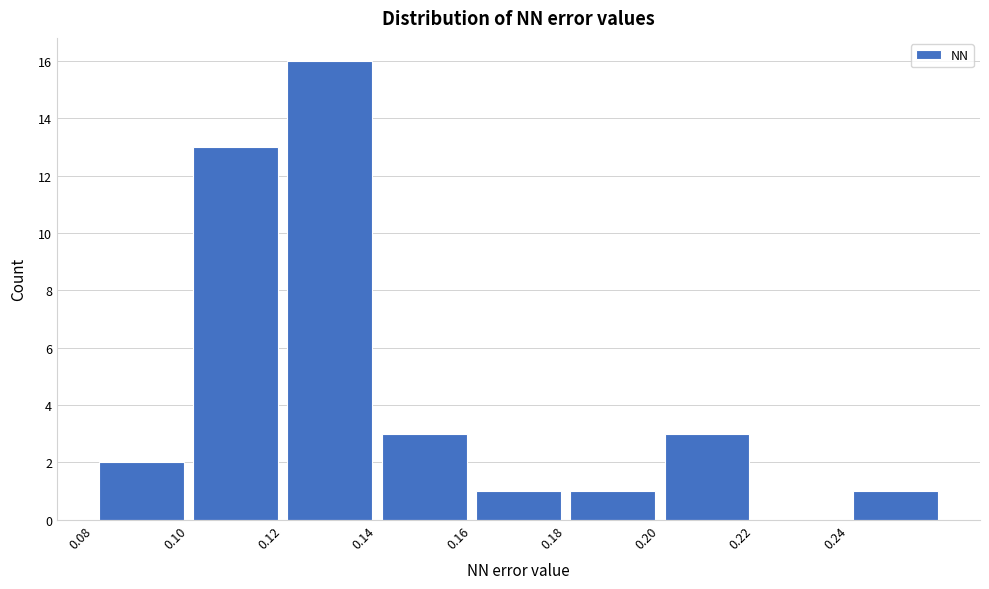

Reading left to right, list every bar in this chart as the range it spans on the x-axis followed by its height. The values are not printed on the chart, so give them approximately, as read against the axis.

0.08 to 0.10: 2
0.10 to 0.12: 13
0.12 to 0.14: 16
0.14 to 0.16: 3
0.16 to 0.18: 1
0.18 to 0.20: 1
0.20 to 0.22: 3
0.22 to 0.24: 0
0.24 to 0.26: 1